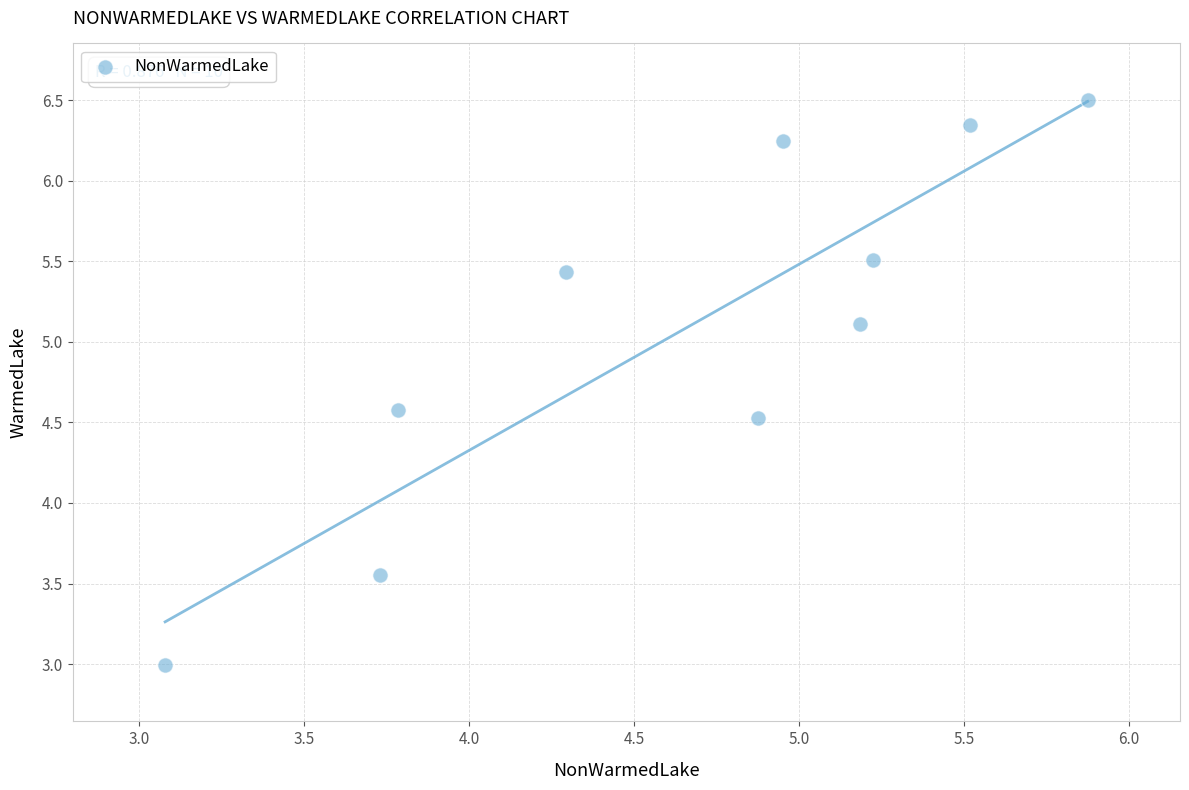

What is the average X value?

4.7